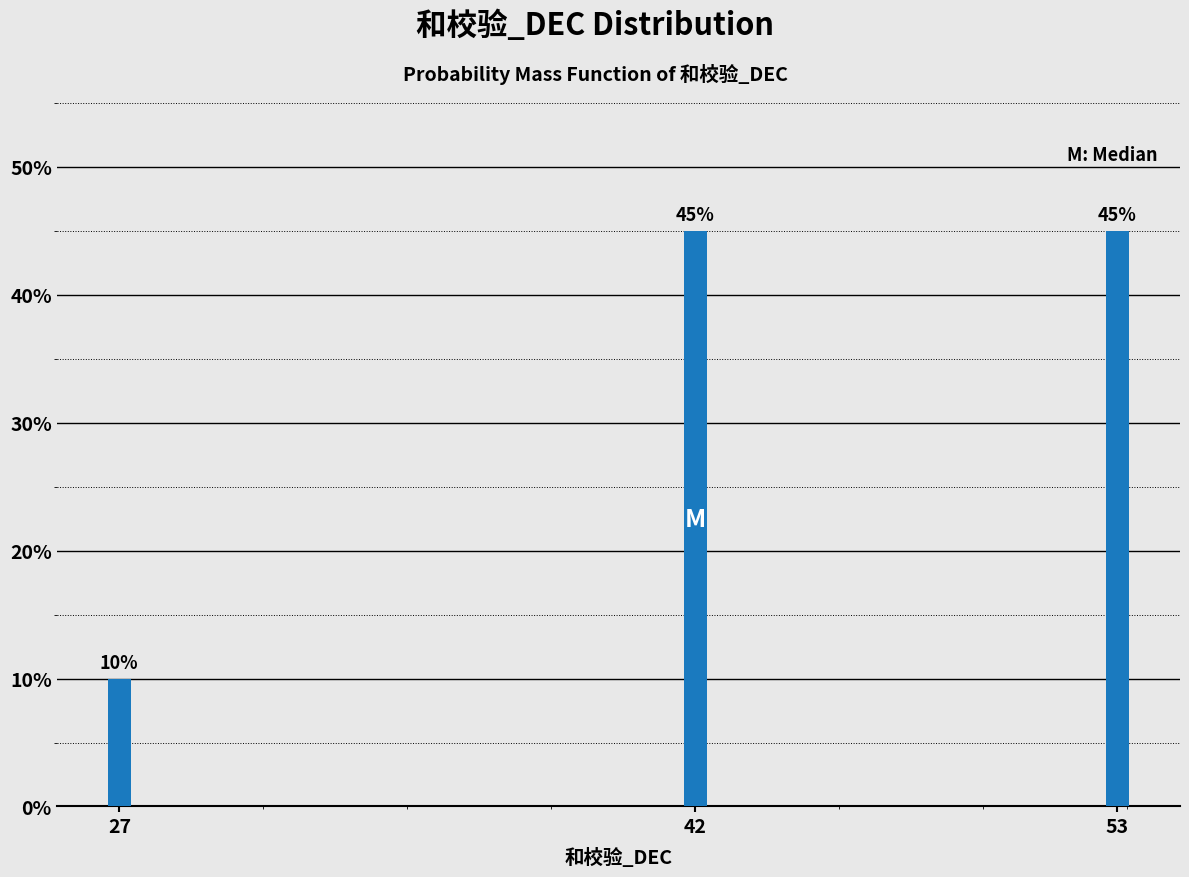

Reading right to left, what are all the values shown in this chart?

45	45	10